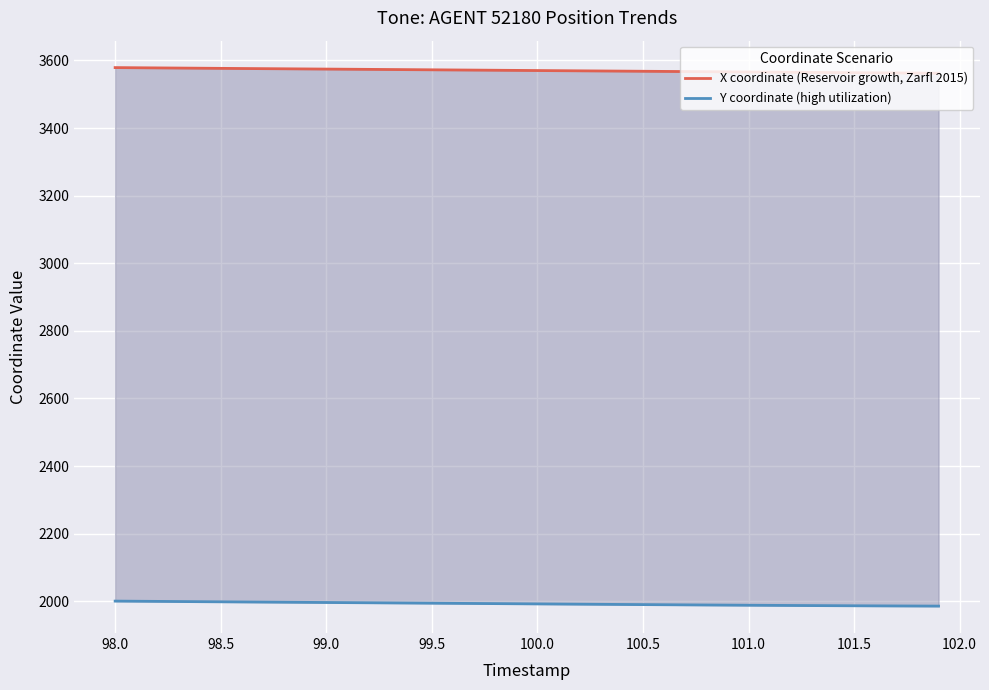

The value of X coordinate (Reservoir growth, Zarfl 2015) at 16 is 2396.2. True or false?

False